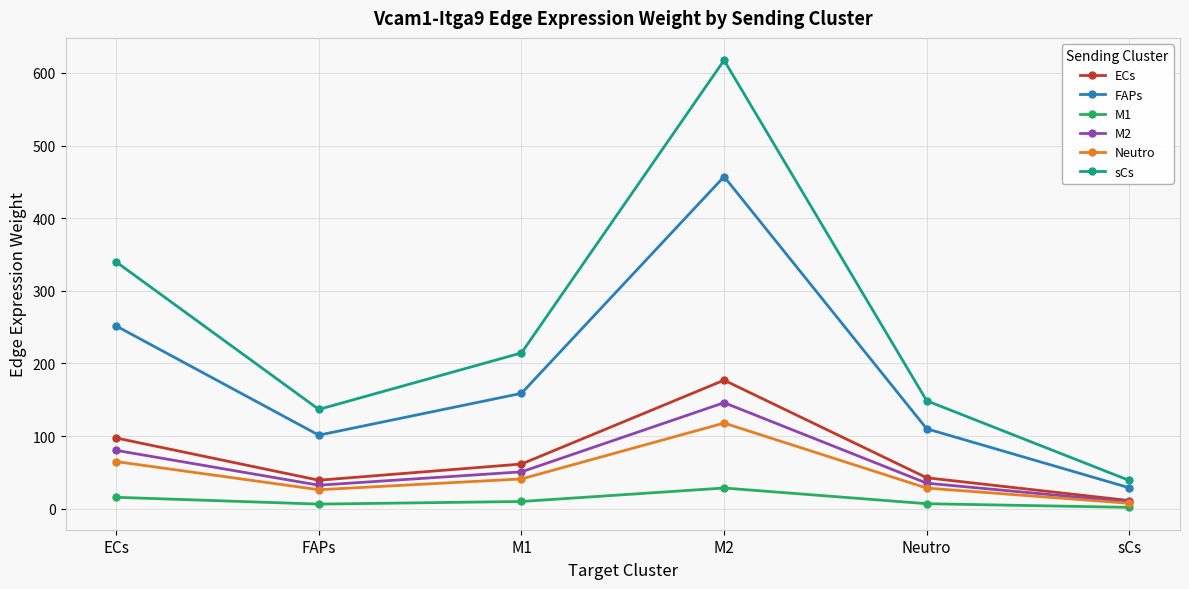

At which label is sCs closest to 328?

ECs